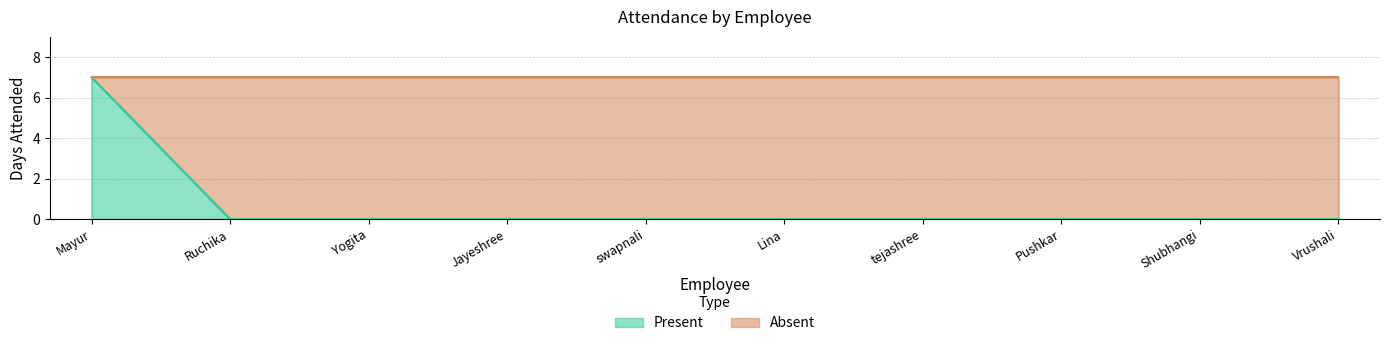

What is the label of the 6th point from the left?

Lina